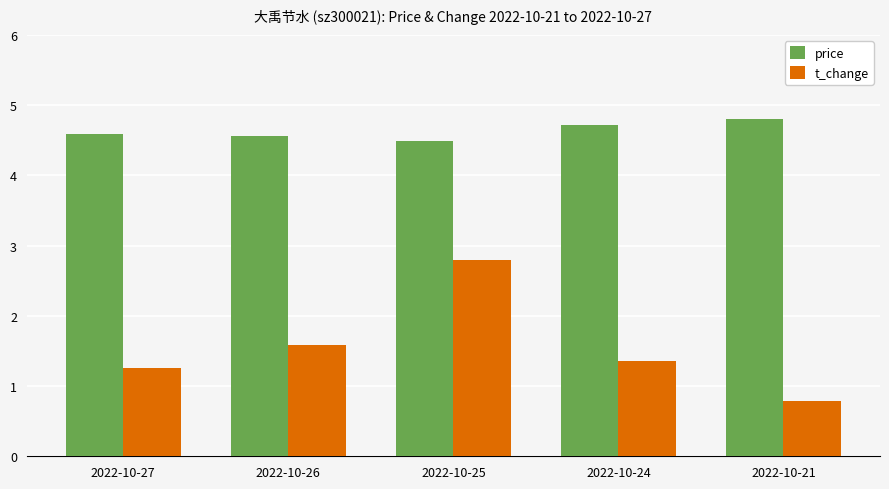

Which category has the lowest value across all series?

2022-10-21